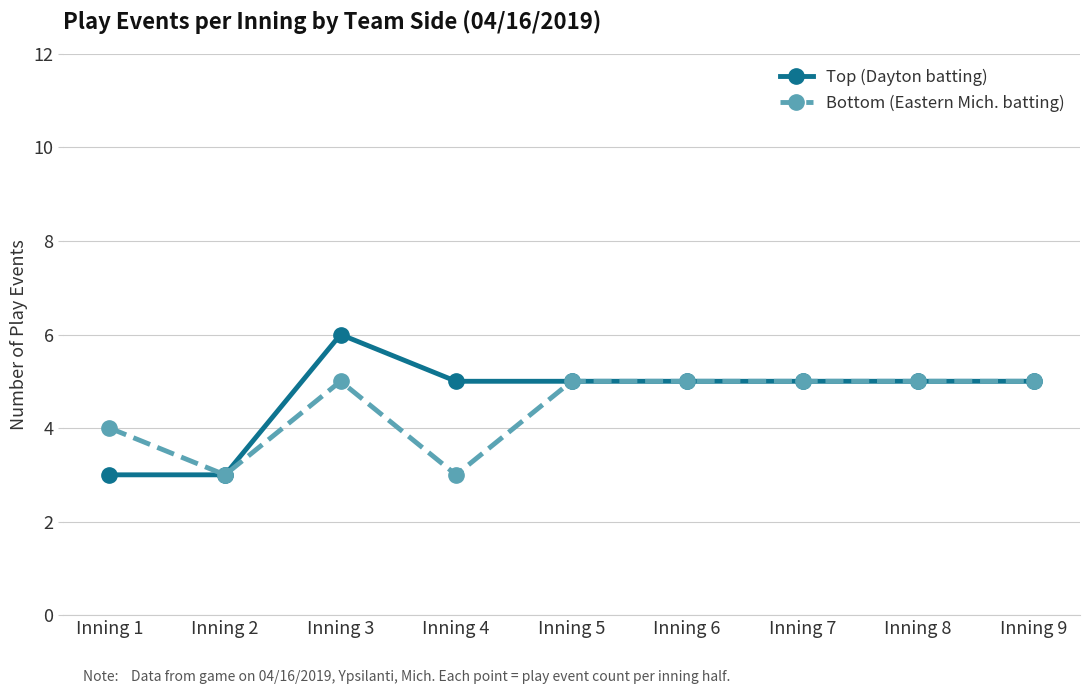

What is the difference between the maximum and minimum values in the Top (Dayton batting) series?

3